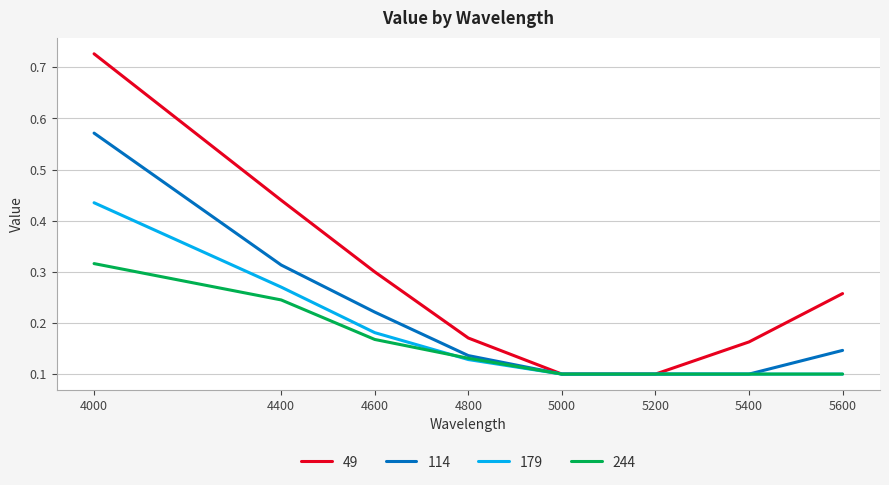

List the series in order of their peak value, highest first.

49, 114, 179, 244